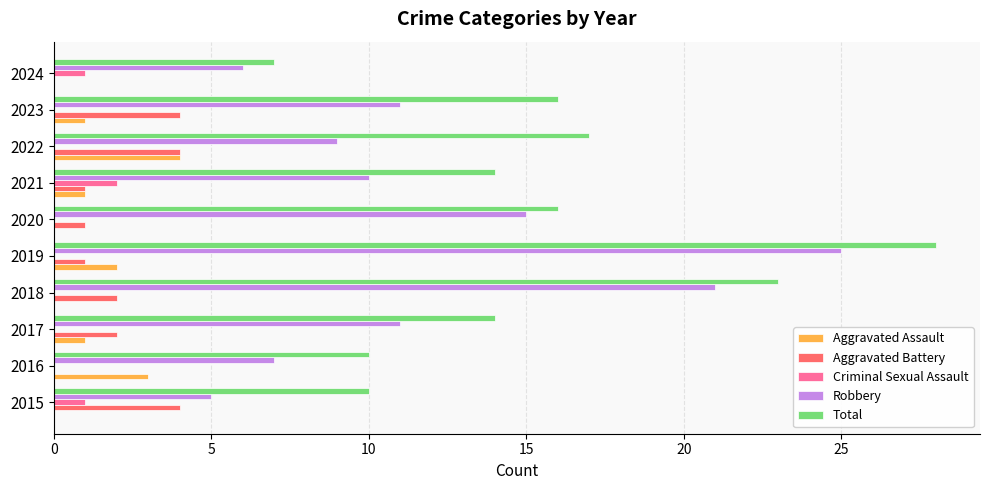

What is the highest value of the Aggravated Battery series?

4